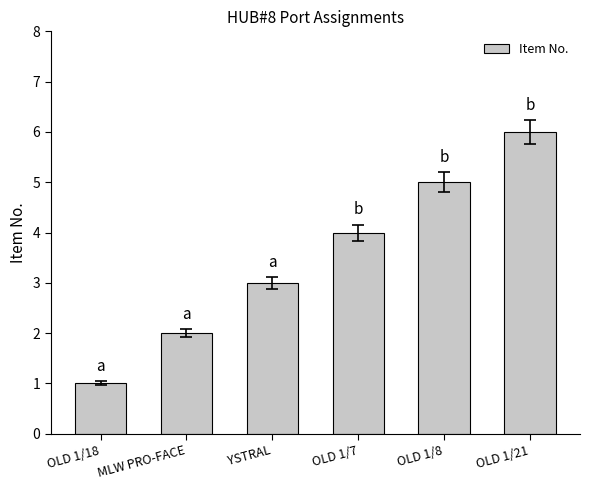

What is the ratio of the value at MLW PRO-FACE to the value at YSTRAL?

0.7